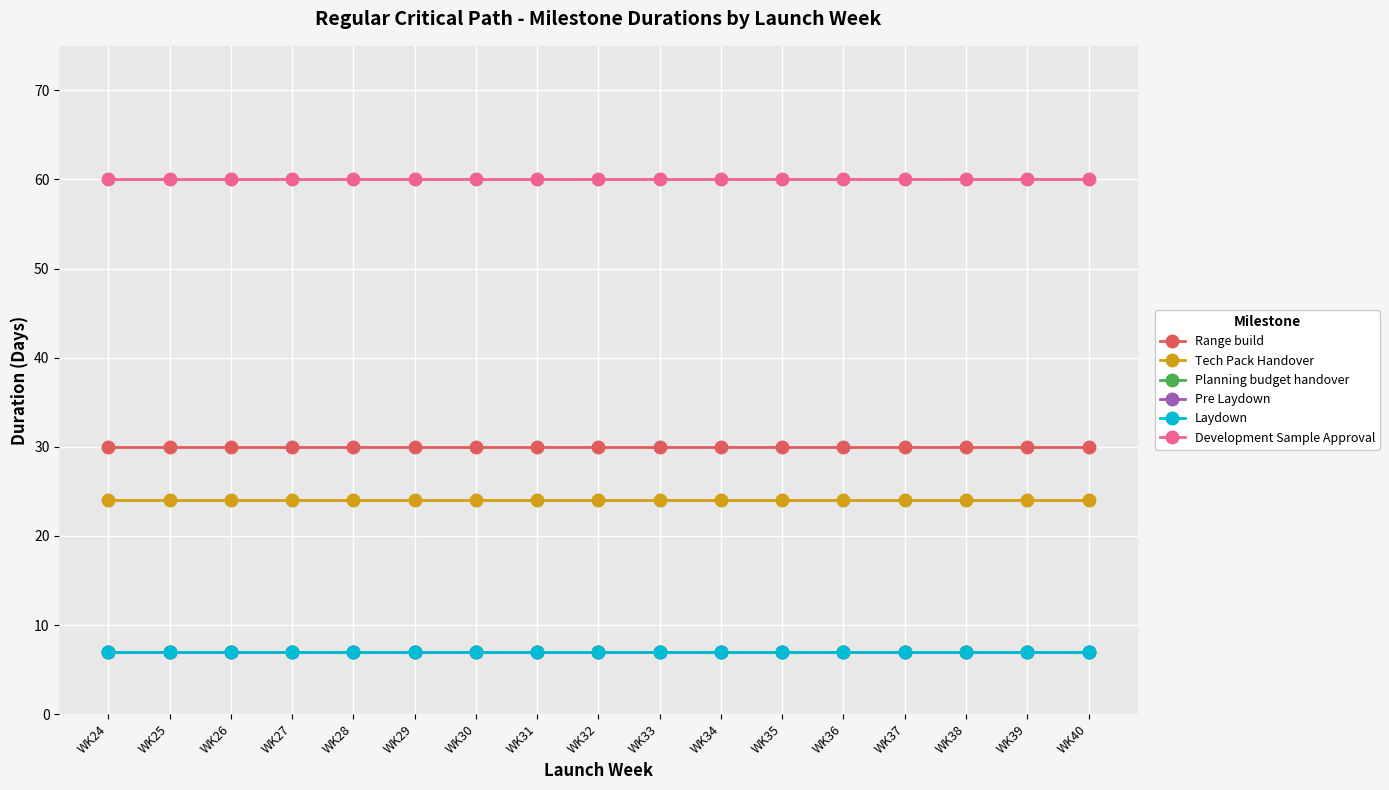

At how many categories does at least one series exceed 12?

17